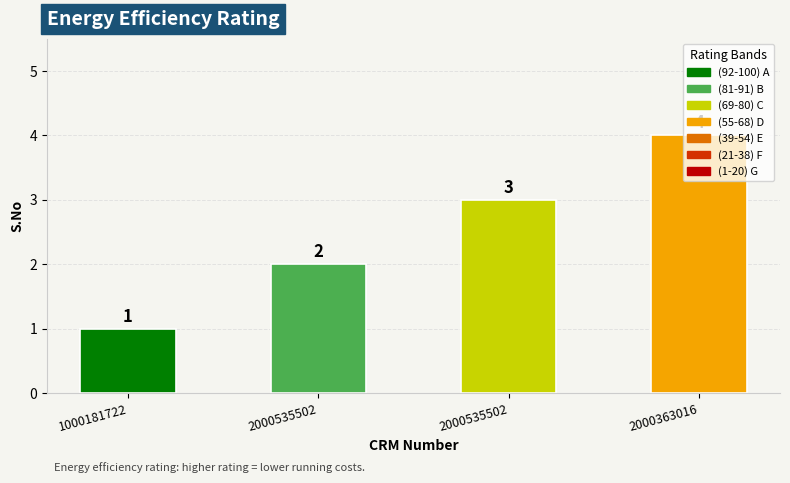

Count the number of data series in this chart.

1